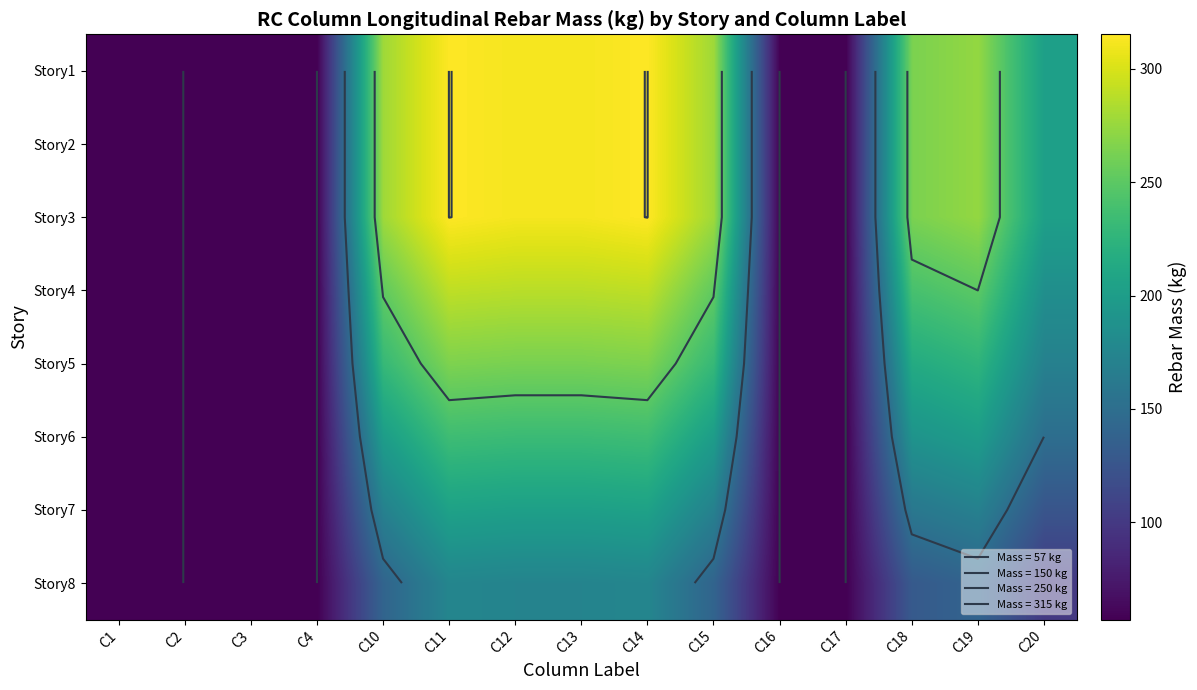

Where is Story8 nearest to the value 116?

C18